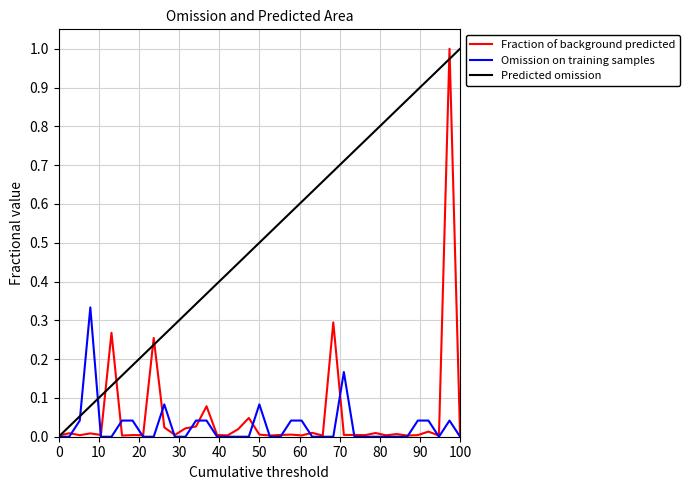

True or false: Omission on training samples and Predicted omission cross at least once.

True